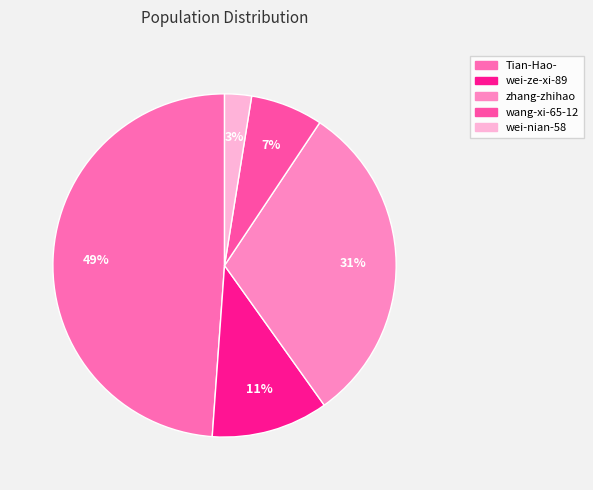

Which category has the biggest portion of the pie?

Tian-Hao-